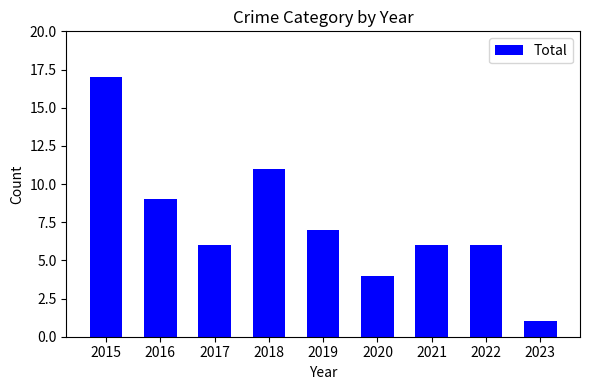

Which label corresponds to the largest value in the chart?

2015